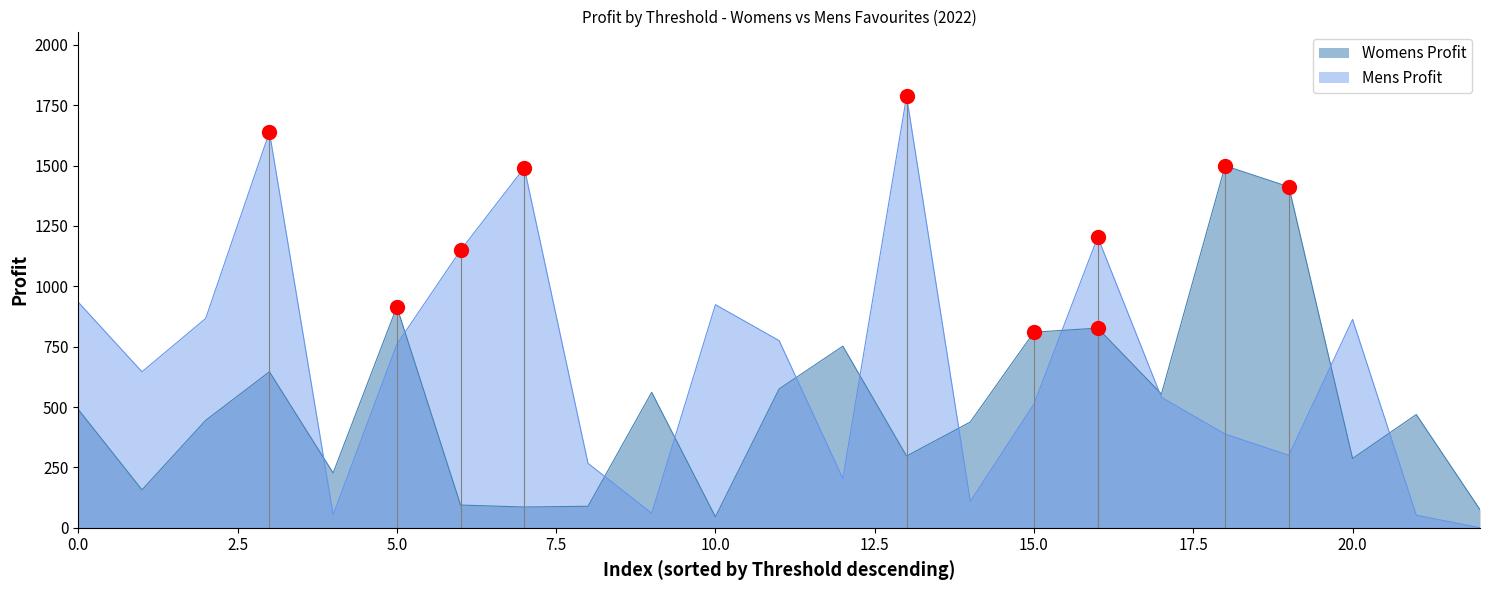

What is the minimum value for Womens Profit?

45